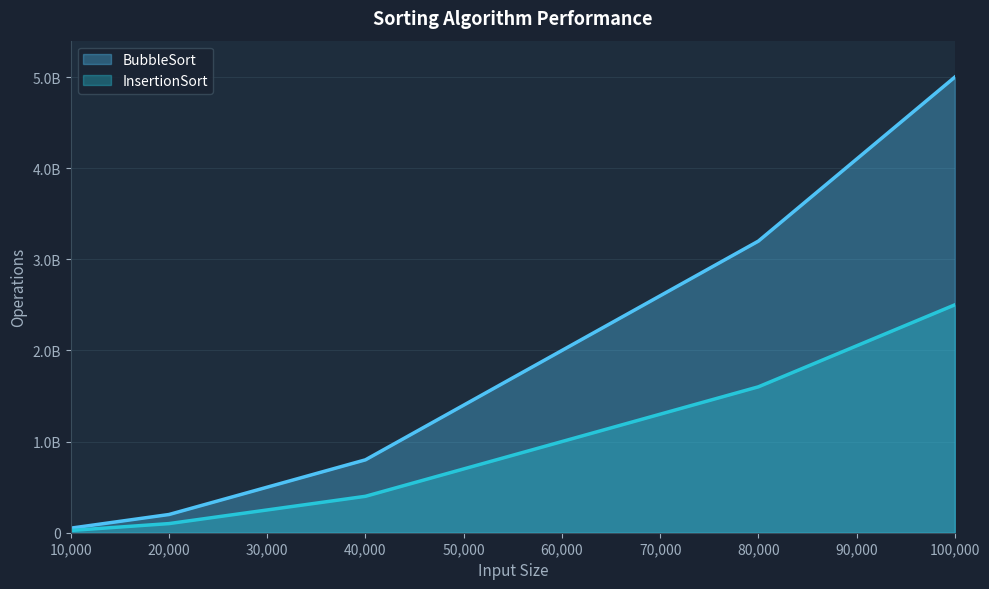

How many lines are shown in the chart?

2